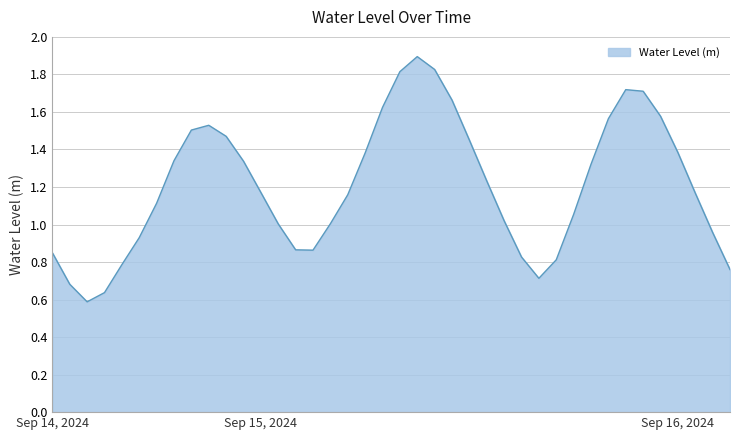

What is the greatest value displayed?

1.9